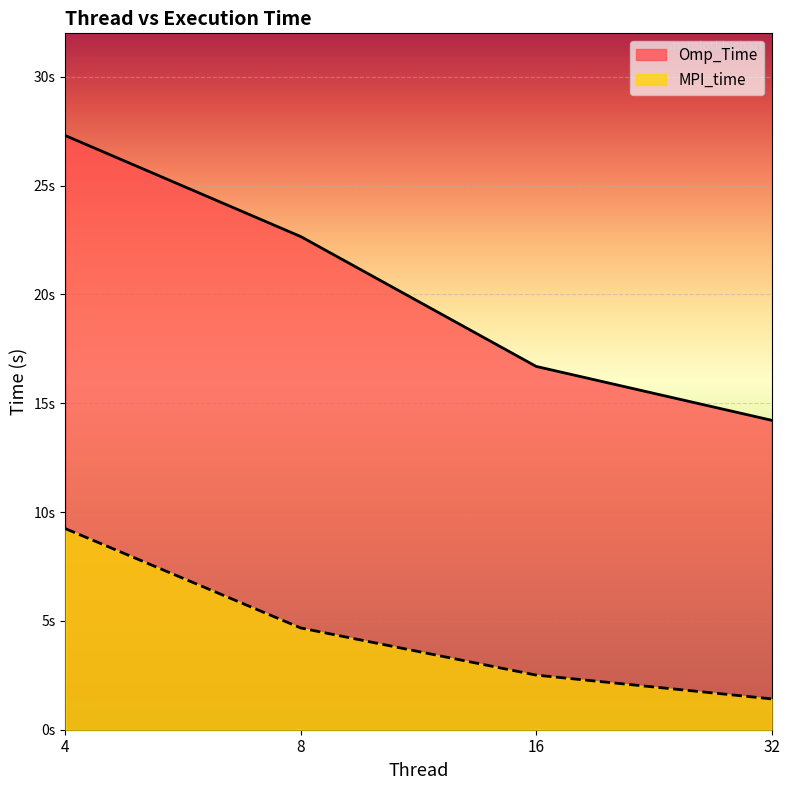

True or false: MPI_time has a value of 13.9 at 4.

False